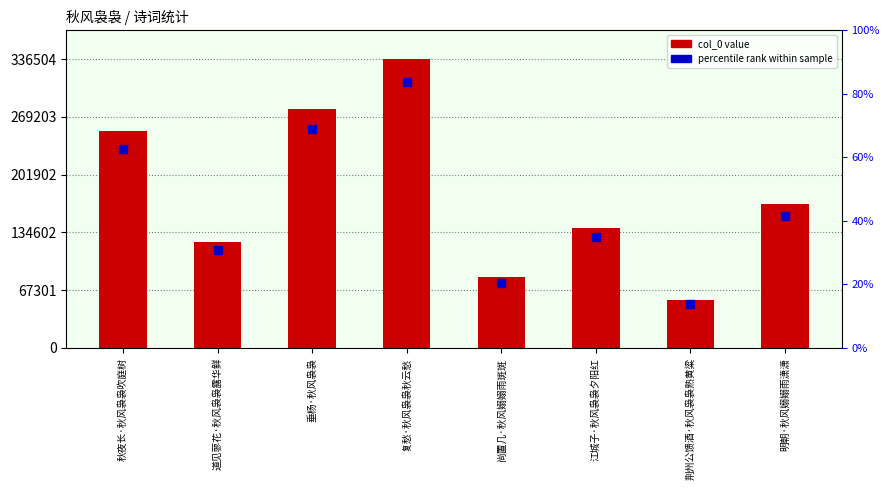

What is the change in value from 道见蓼花·秋风袅袅露华鲜 to 江城子·秋风袅袅夕阳红?

+16567